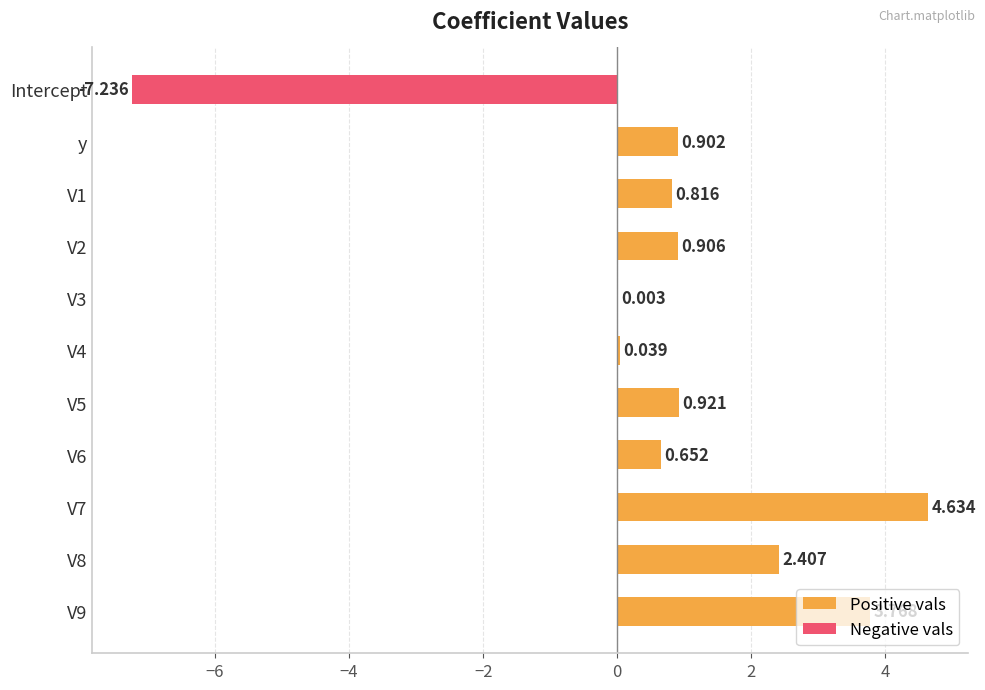

How many distinct data groups are displayed?

1